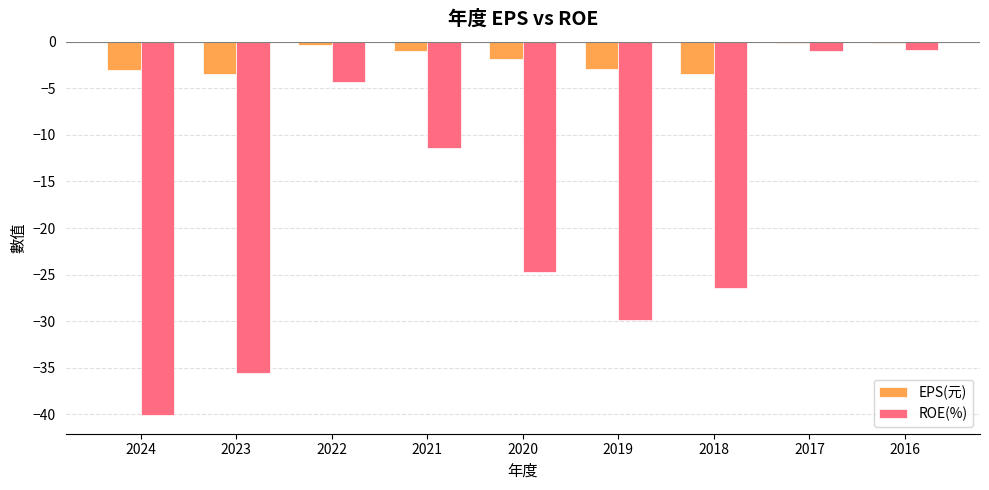

Which series has the largest total across all categories?

EPS(元)